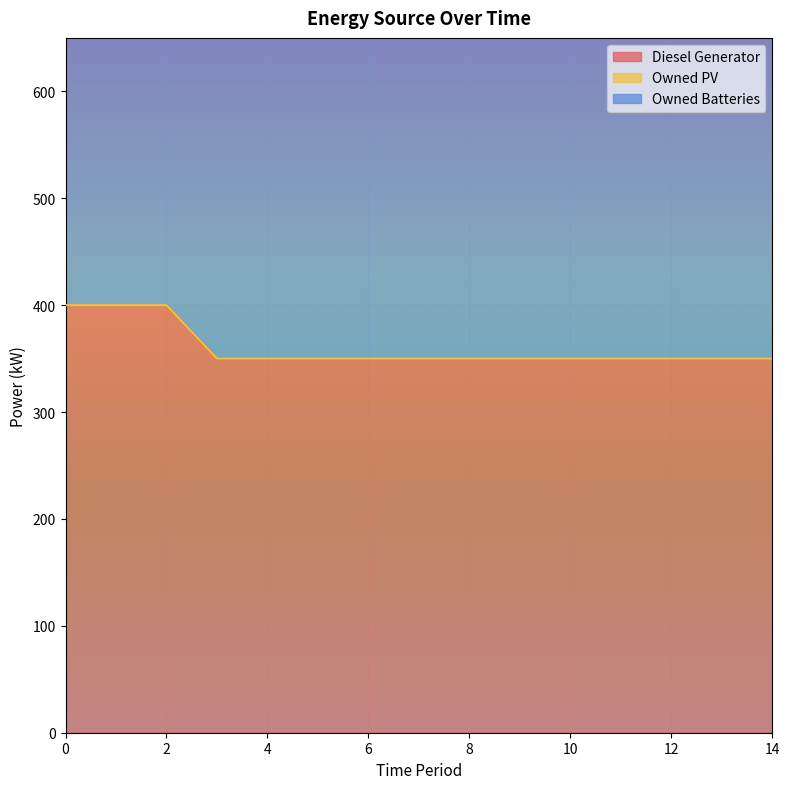

What is the minimum value shown in the chart?

350